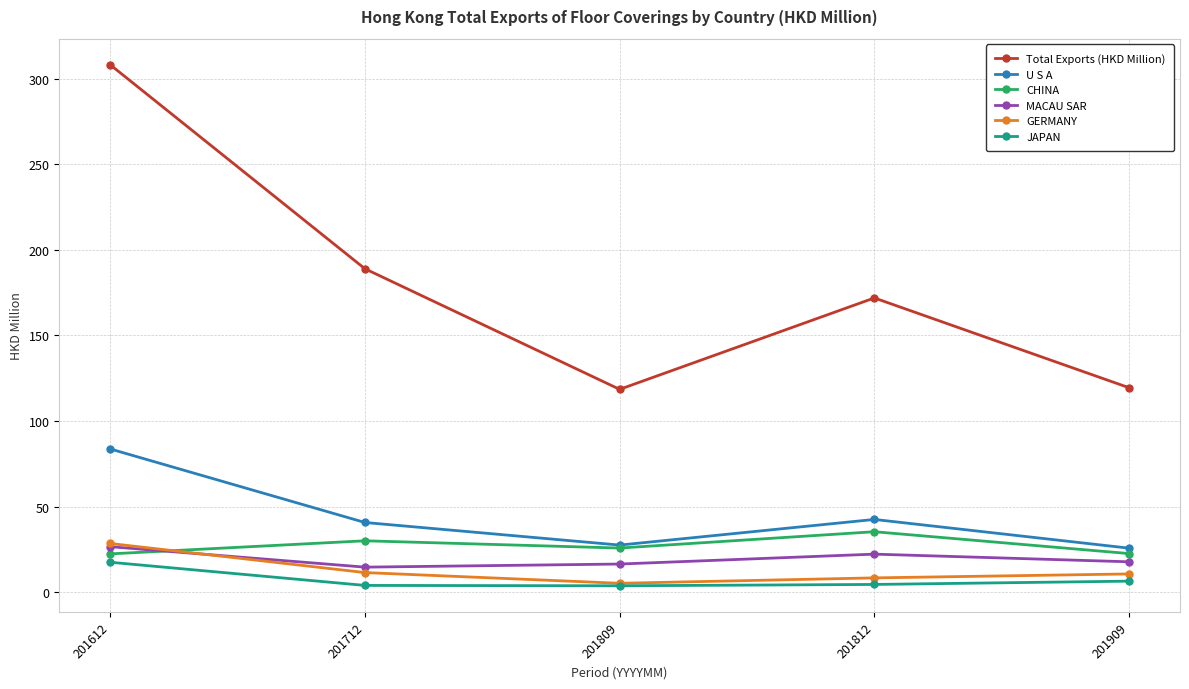

The value of JAPAN at 201612 is 17.6. True or false?

True